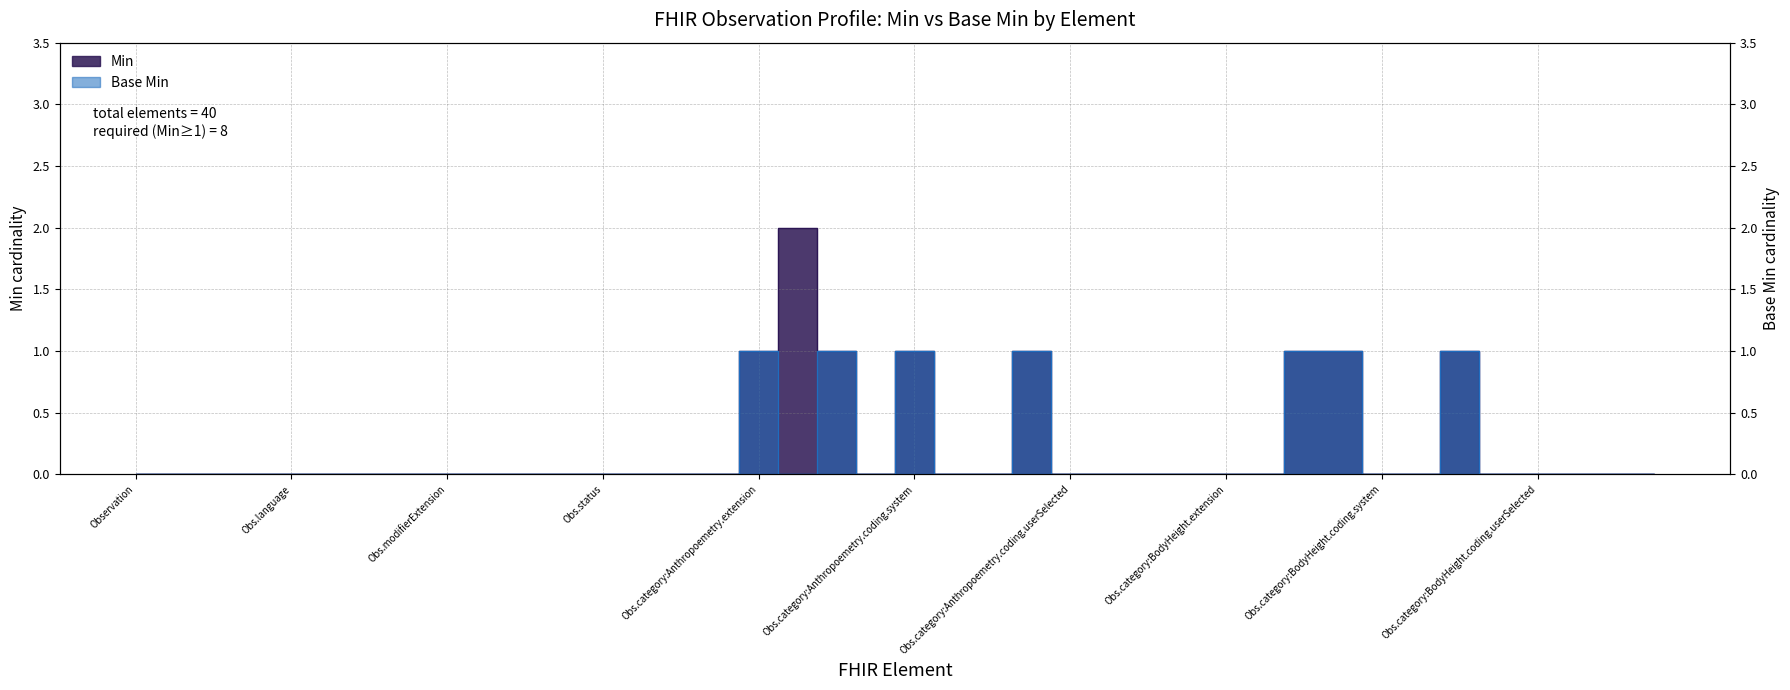

Between Observation.category:Anthropoemetry.text and Observation.category:BodyHeight.coding.version, which is larger?

Observation.category:Anthropoemetry.text